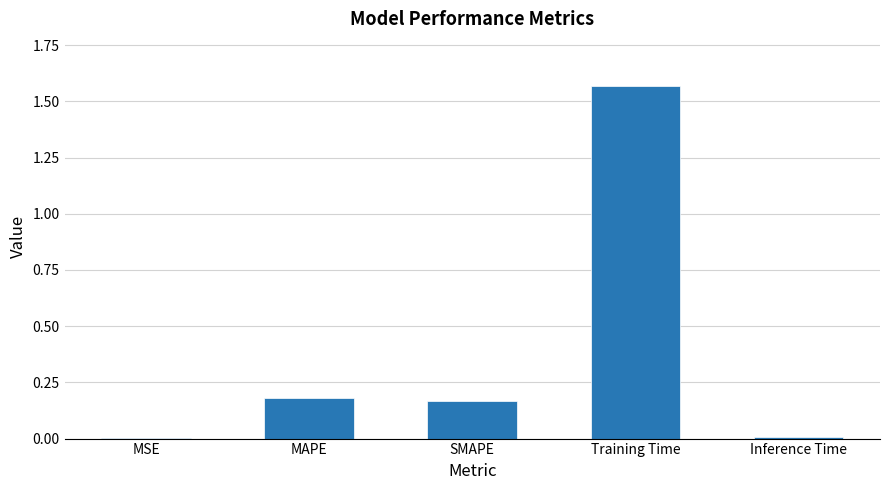

Which label corresponds to the largest value in the chart?

Training Time